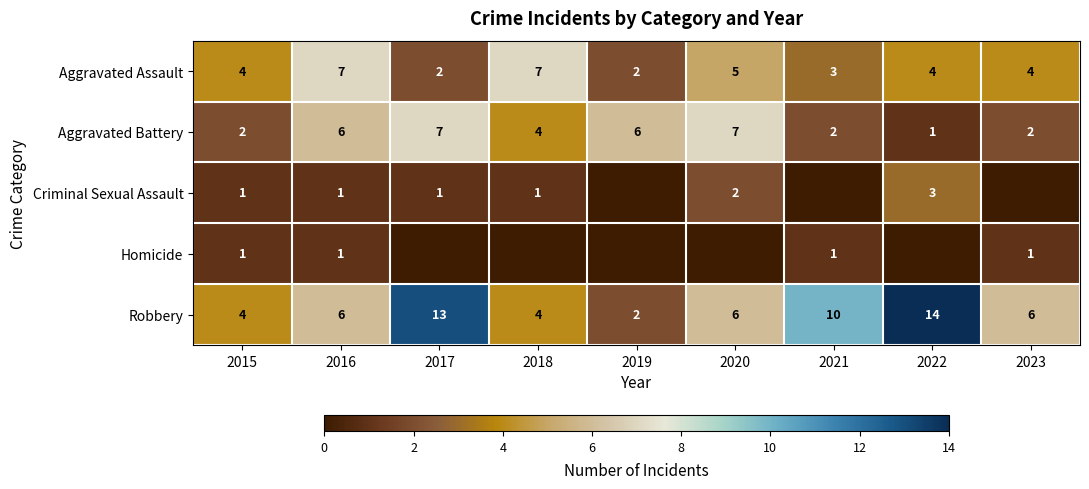

True or false: Aggravated Assault has a value of 2 at 2022.

False